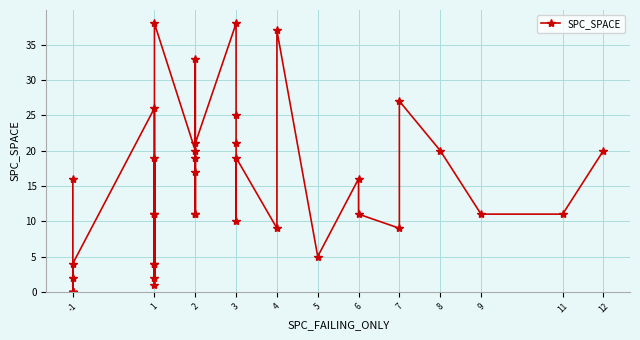

What is the maximum value shown in the chart?

38